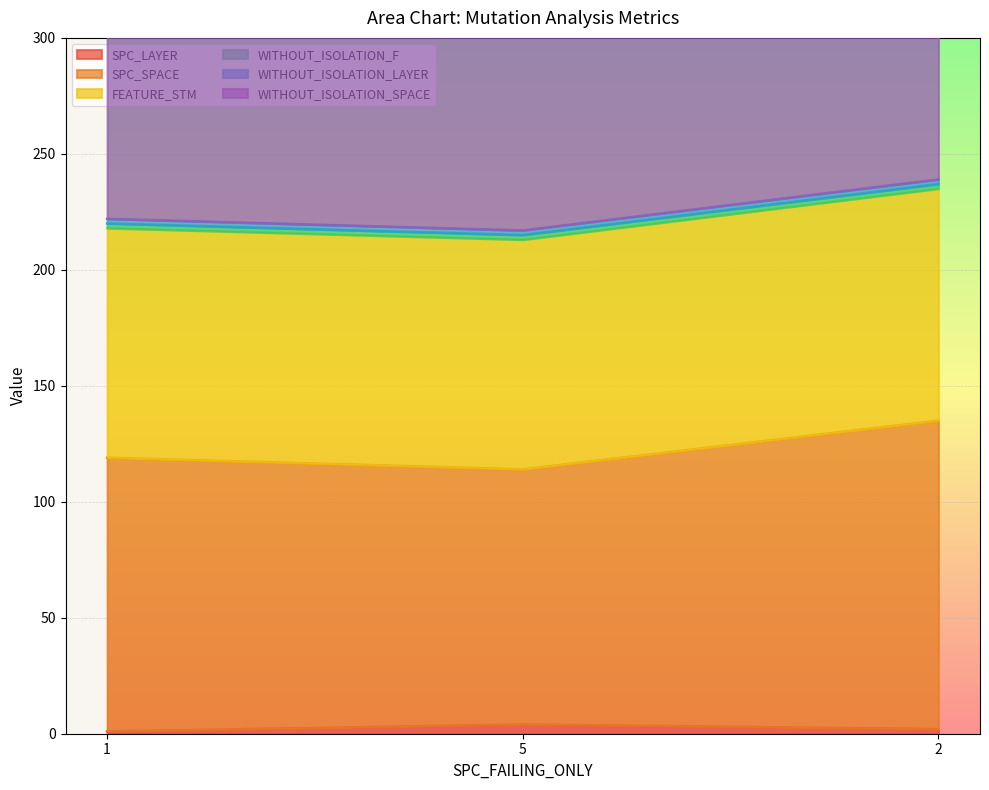

Reading left to right, extract all data points from this chart.

SPC_LAYER: 1=1	5=4	2=2
SPC_SPACE: 1=118	5=110	2=133
FEATURE_STM: 1=99	5=99	2=100
WITHOUT_ISOLATION_F: 1=2	5=2	2=2
WITHOUT_ISOLATION_LAYER: 1=2	5=2	2=2
WITHOUT_ISOLATION_SPACE: 1=247	5=247	2=247